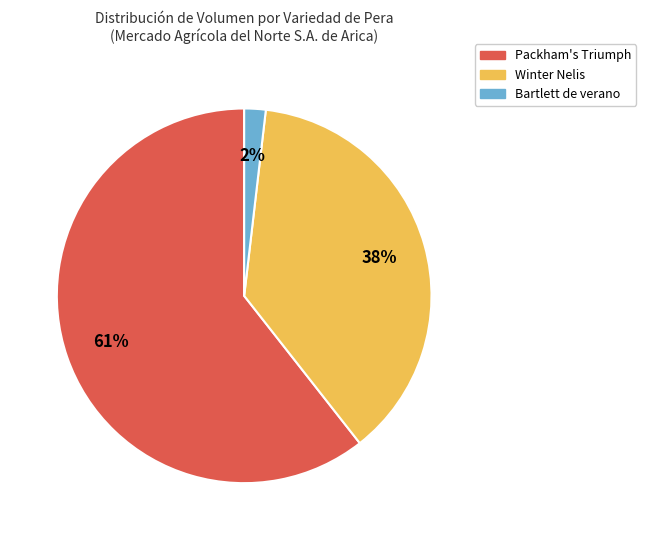

Is there a majority slice in this chart?

Yes